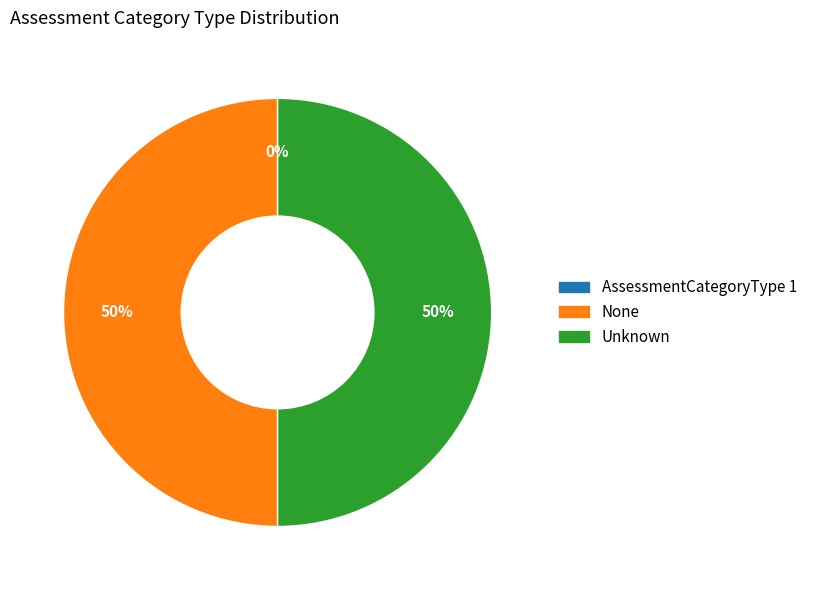

What is the ratio of the value at Unknown to the value at None?

1.0